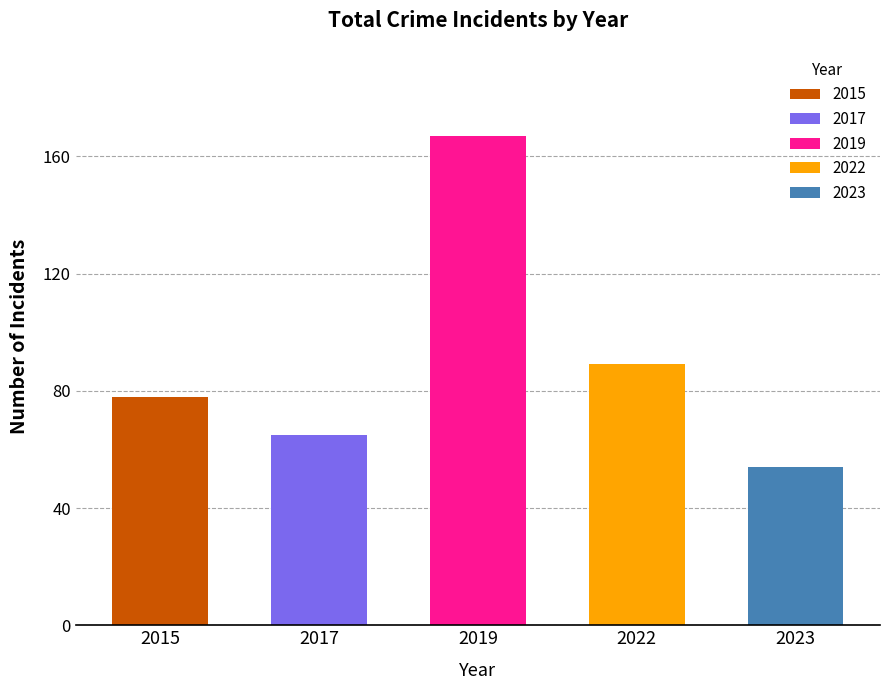

What are all the series names shown in the legend?

2015, 2017, 2019, 2022, 2023